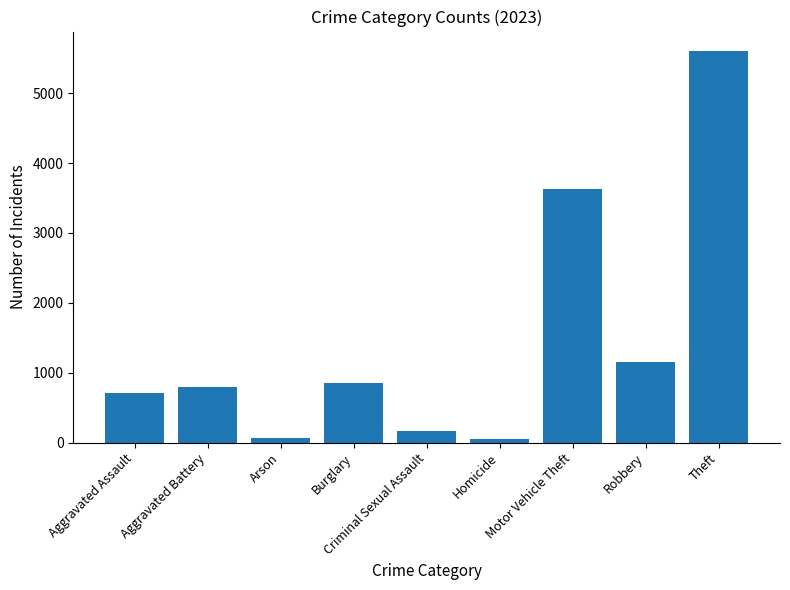

Count the number of categories in the chart.

9